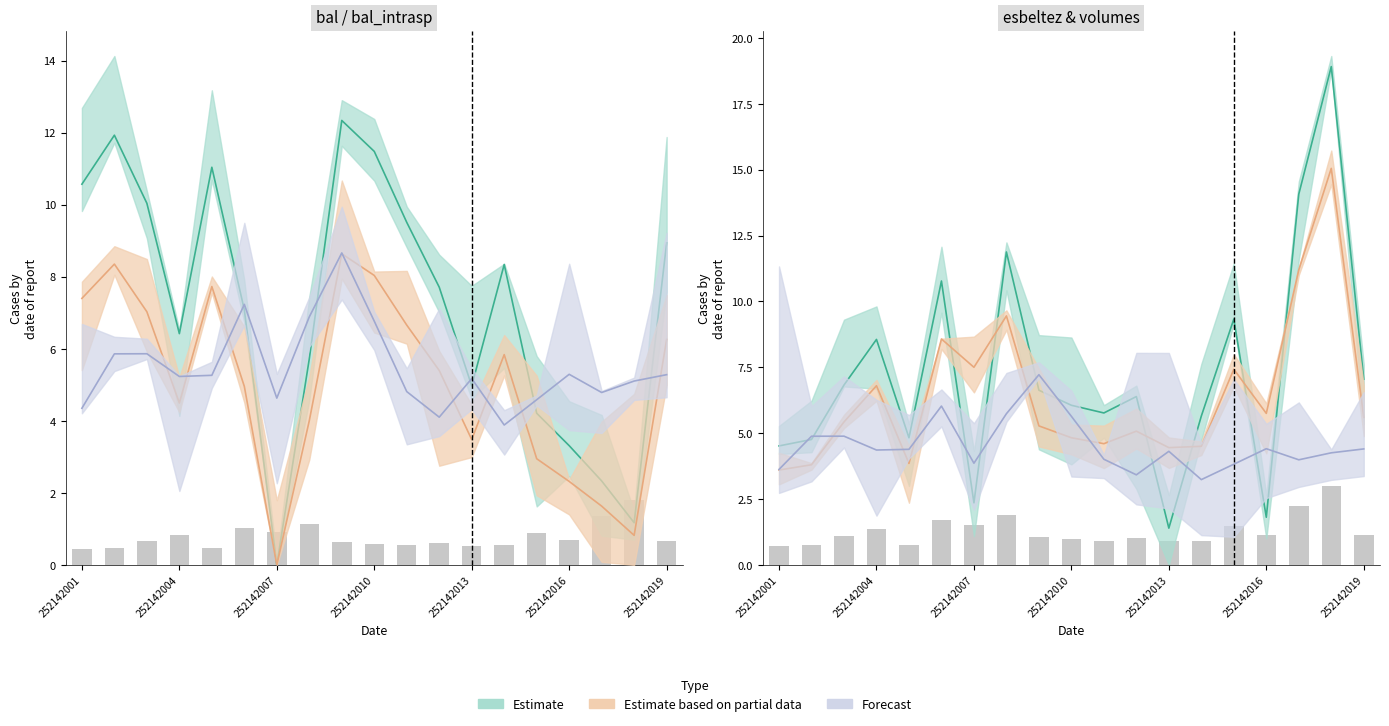

What is the greatest value displayed?

18.9